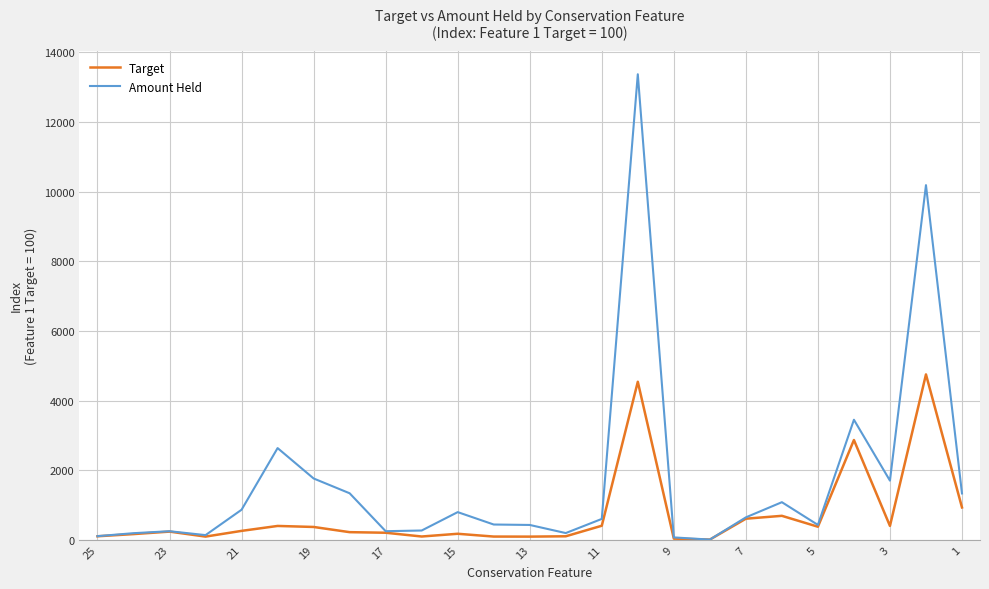

Rank the series by their maximum value, from lowest to highest.

Target, Amount Held